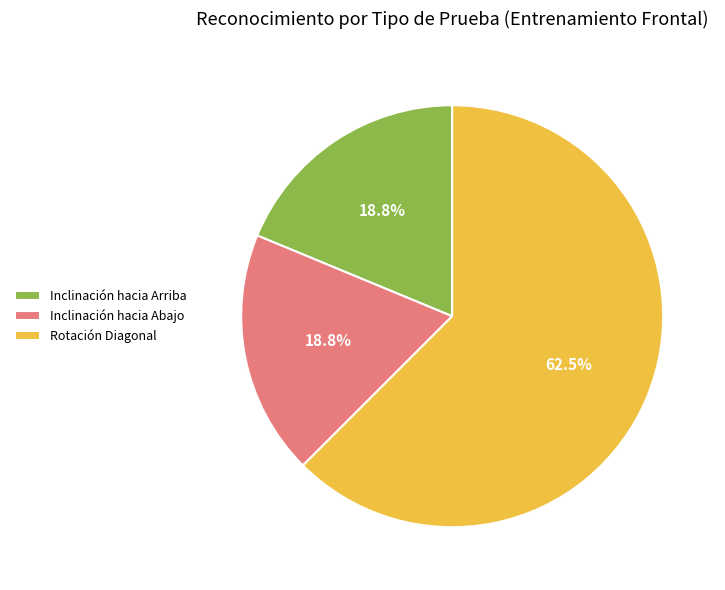

Which slice is the largest?

Rotación Diagonal